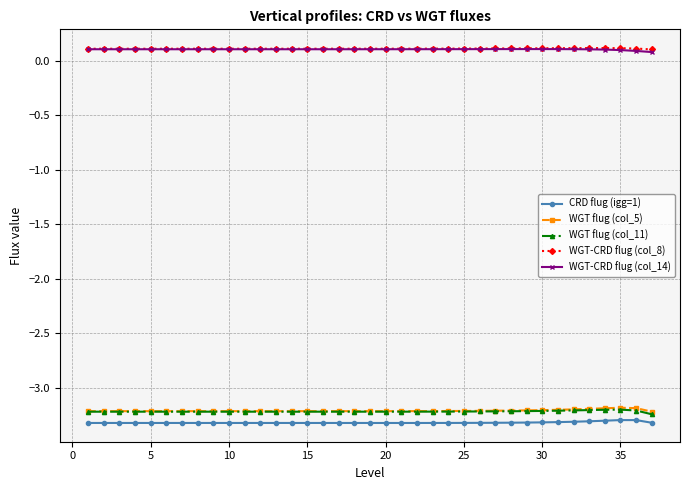

True or false: WGT-CRD flug (col_14) has more than 0 points higher than both neighbors.

True